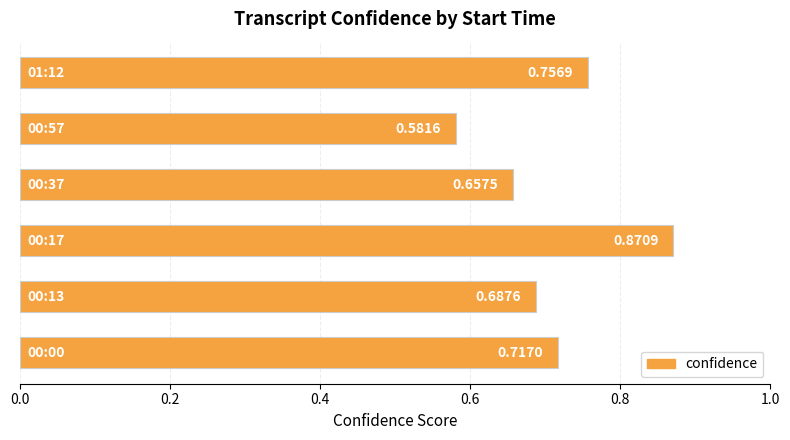

What is the difference between the maximum and second lowest values?

0.2